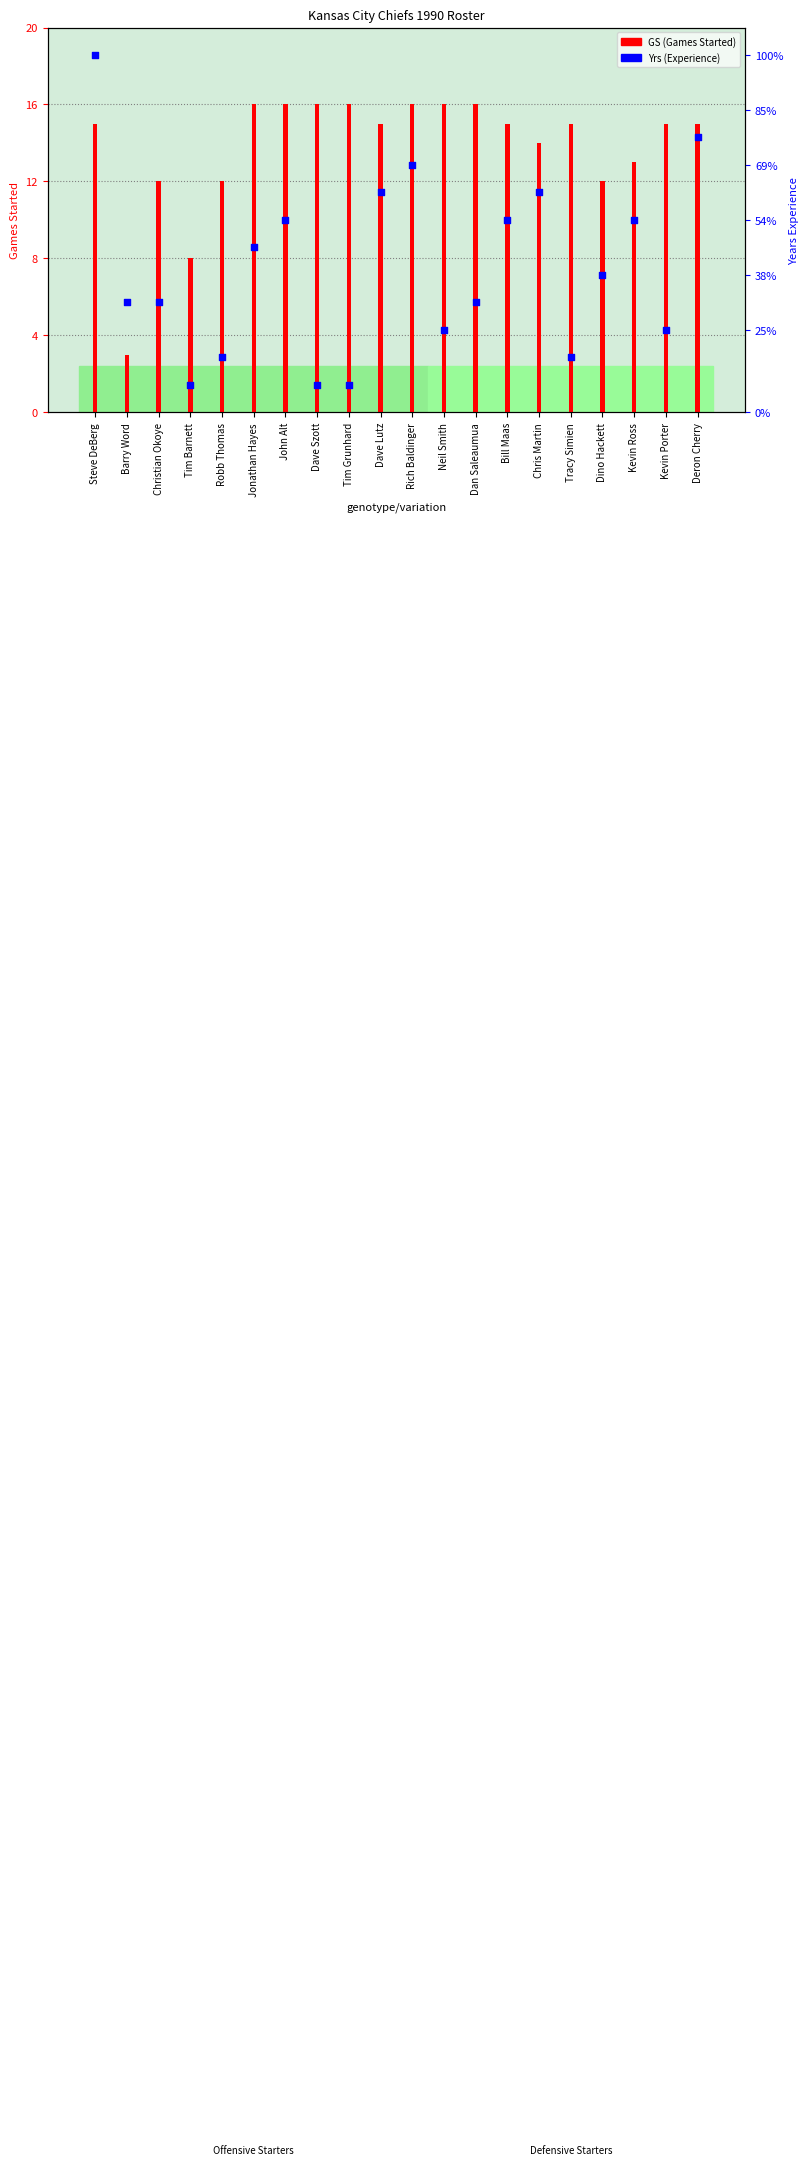

At how many categories does at least one series exceed 14?

13